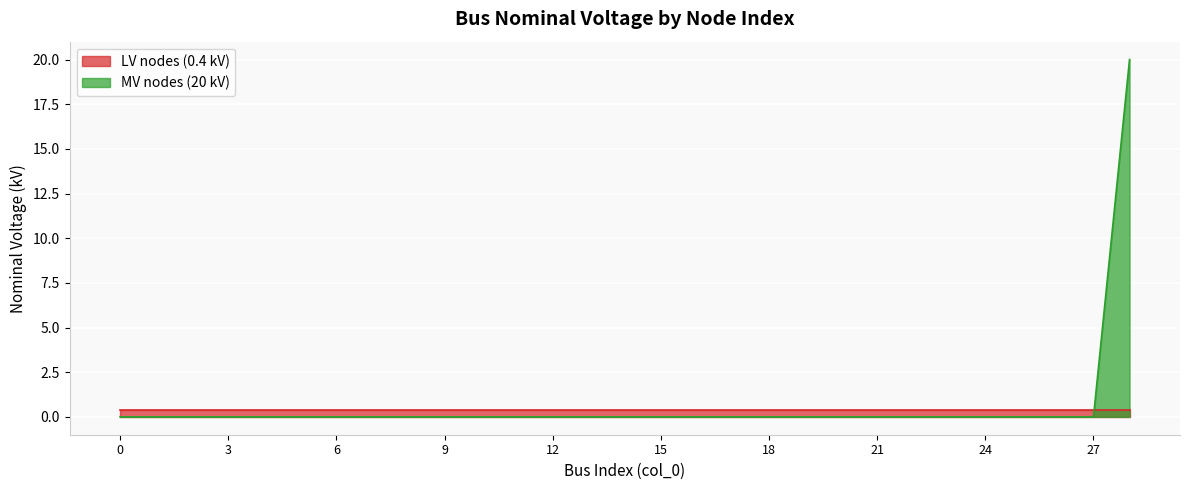

True or false: the data has more than 2 interior local peaks.

False